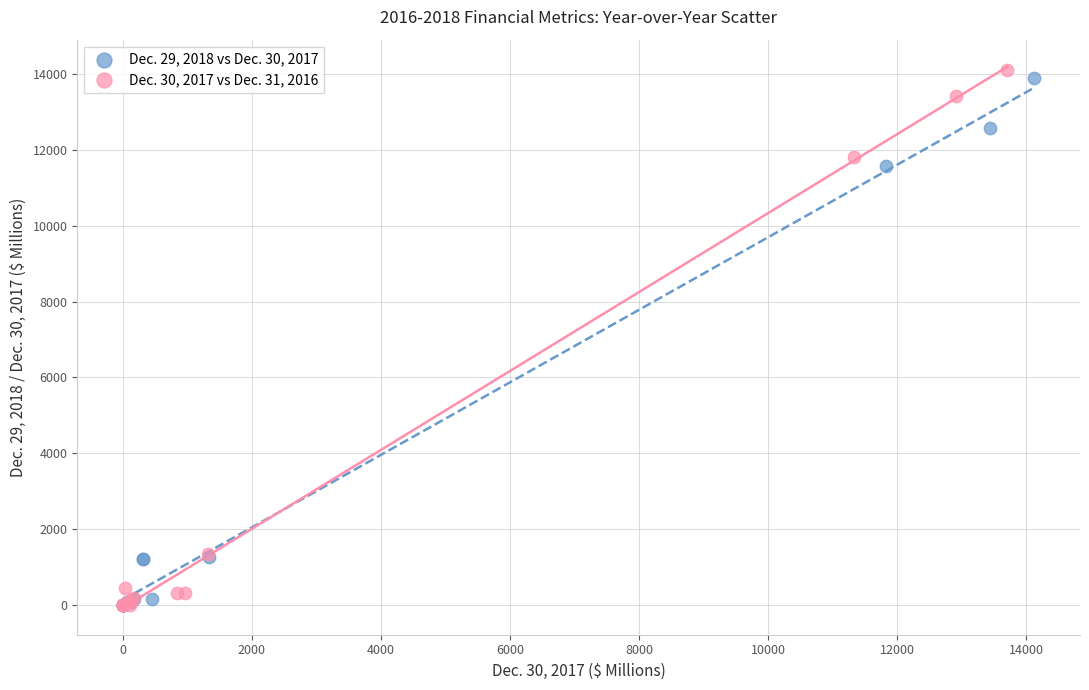

Which series has the widest spread of Y values?

Dec. 30, 2017 vs Dec. 31, 2016